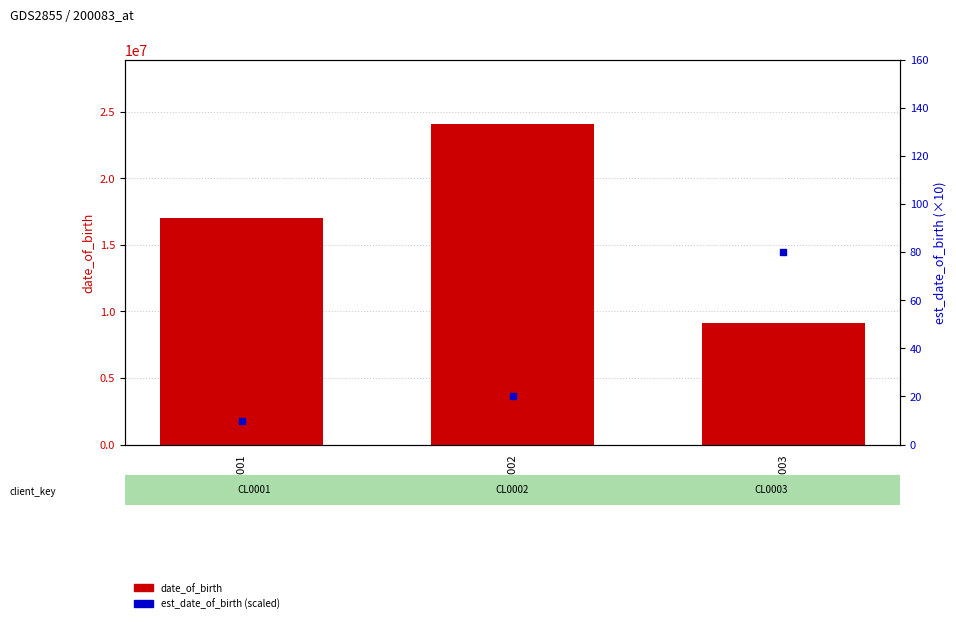

Which series reaches the maximum Y coordinate?

date_of_birth